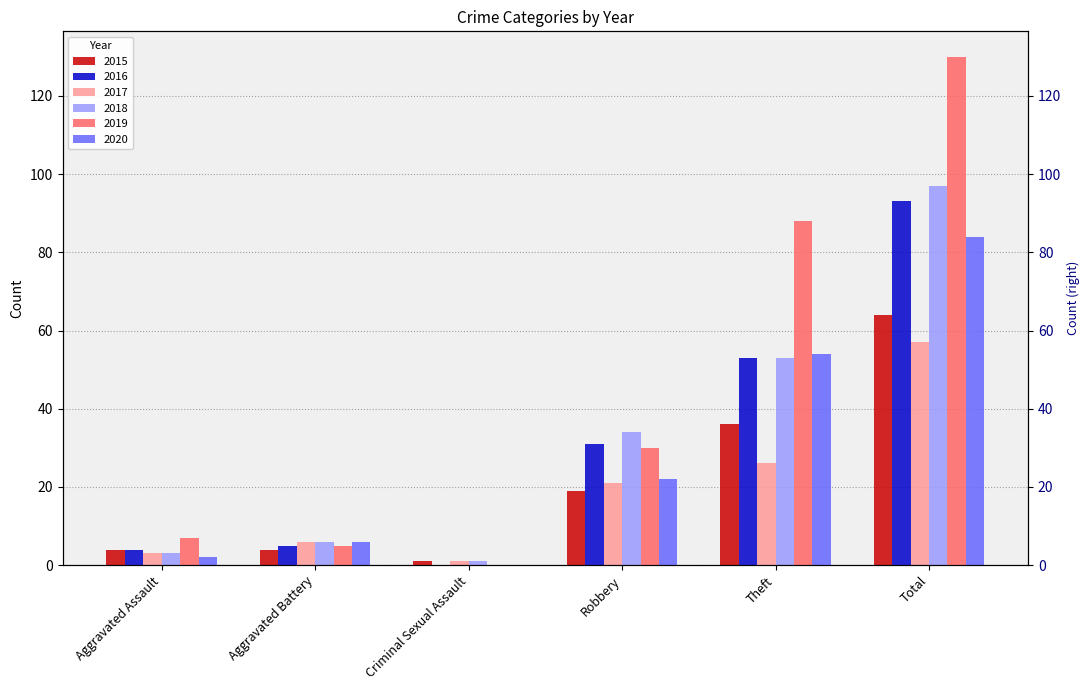

What is the label of the 3rd bar from the left?

Criminal Sexual Assault